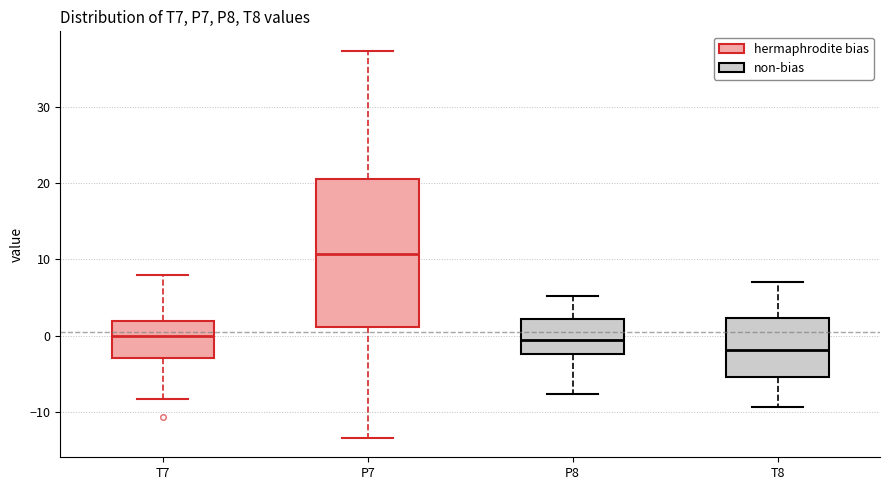

Reading left to right, read every box against the y-axis: the position of its median line, the range the box covers, and the ends of its whiskers. The values are not printed on the chart, so give them approximately, as read against the axis.

T7: median 0, box -3 to 2, whiskers -8 to 8
P7: median 11, box 1 to 21, whiskers -13 to 37
P8: median -1, box -2 to 2, whiskers -8 to 5
T8: median -2, box -5 to 2, whiskers -9 to 7